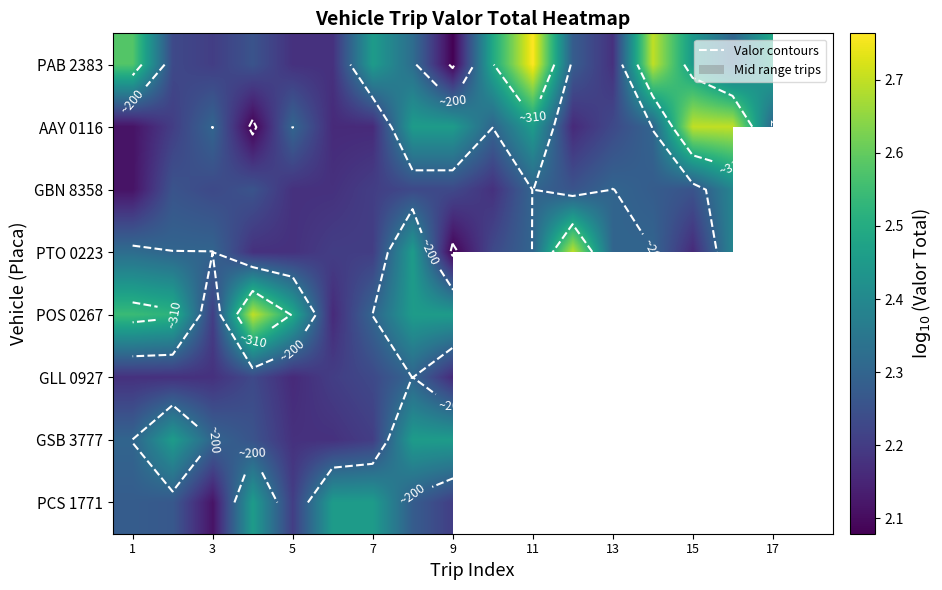

How many values in PAB 2383 are above zero?

17